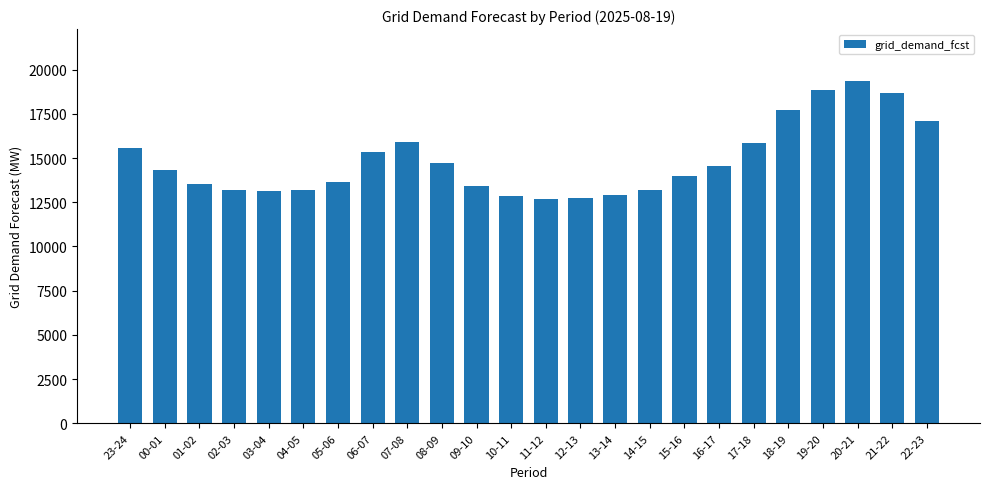

What is the difference between the values at 07-08 and 09-10?

2485